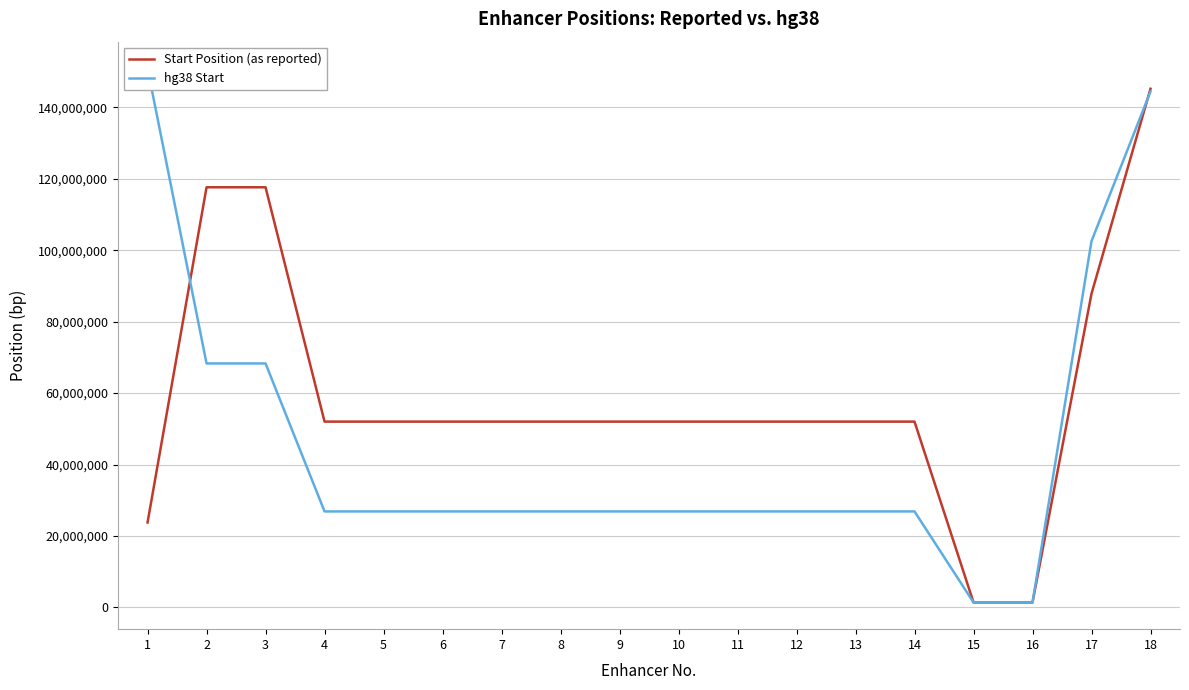

Reading right to left, transcribe all the data shown in this chart.

Start Position (as reported): 18=145188149	17=87812231	16=1379562	15=1379562	14=52005414	13=52005414	12=52005414	11=52005414	10=52005414	9=52005414	8=52005414	7=52005414	6=52005414	5=52005414	4=52005414	3=117609349	2=117608892	1=23772150
hg38 Start: 18=144430582	17=102534939	16=1379562	15=1379562	14=26864497	13=26864497	12=26864497	11=26864497	10=26864497	9=26864497	8=26864497	7=26864497	6=26864497	5=26864497	4=26864497	3=68290228	2=68289785	1=150898142